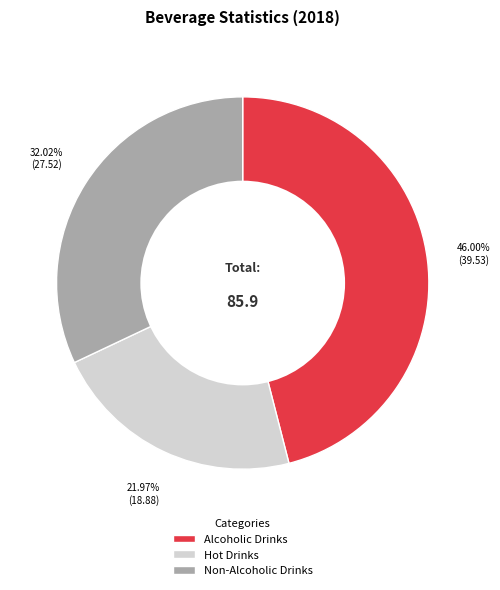

To the nearest percent, what is the average slice percentage?

33%